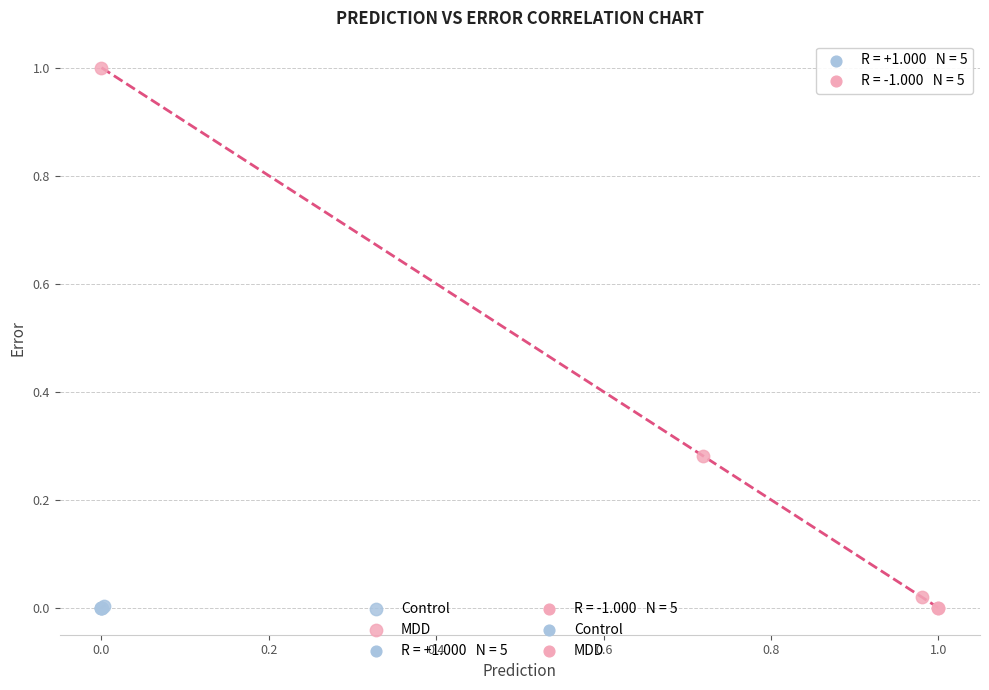

Which series contains the highest Y value?

MDD